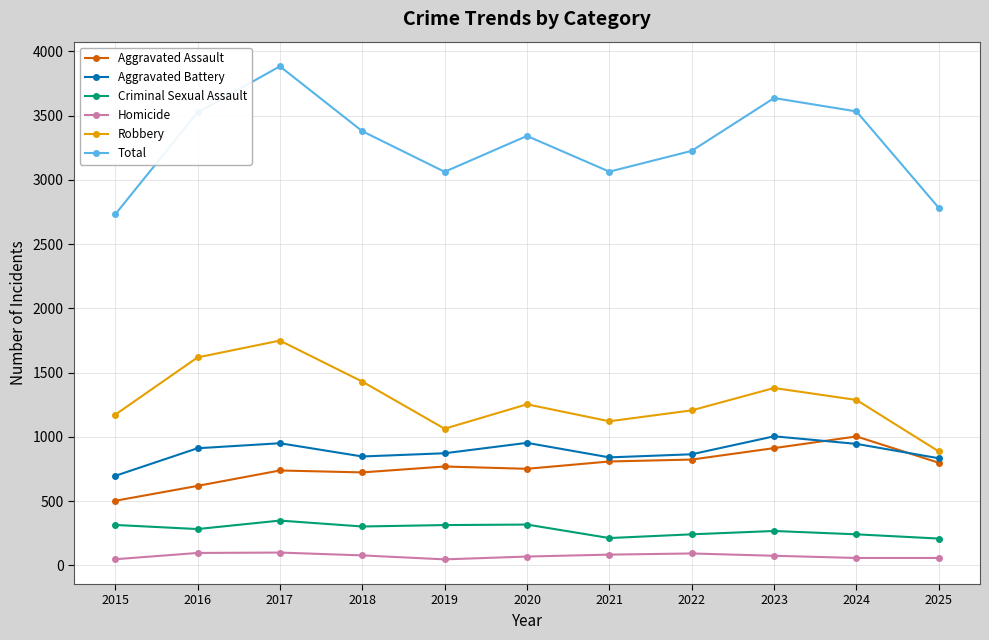

How many series are shown in this chart?

6